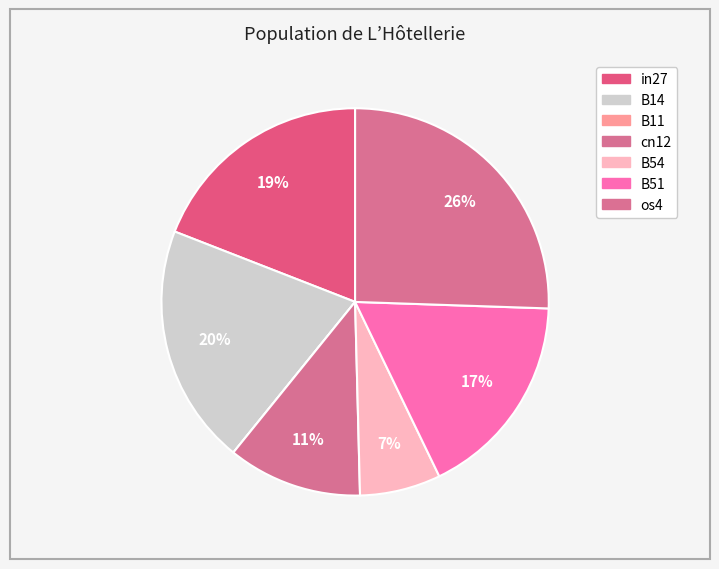

Rank the categories by value from lowest to highest.

B11, B54, cn12, B51, in27, B14, os4